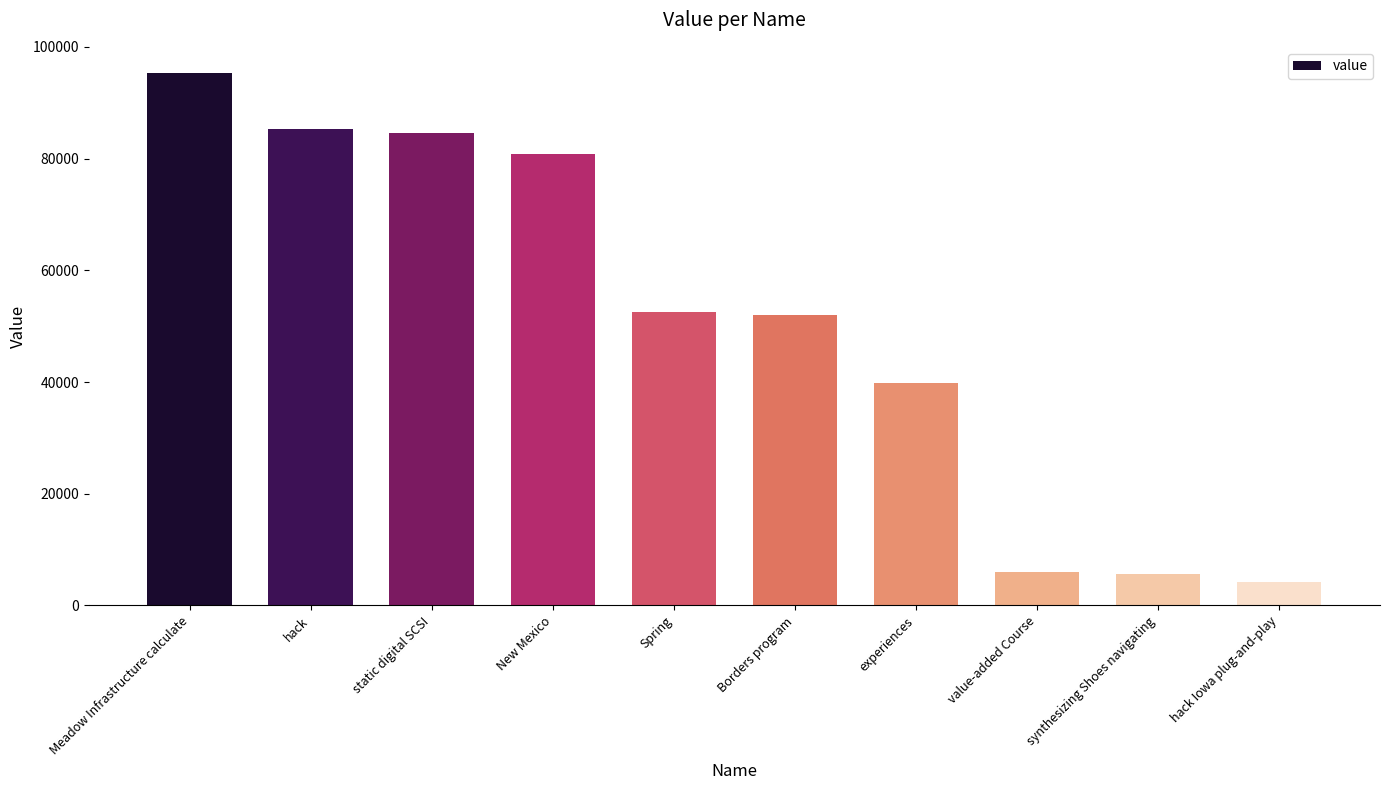

What is the sum of all values?

506066